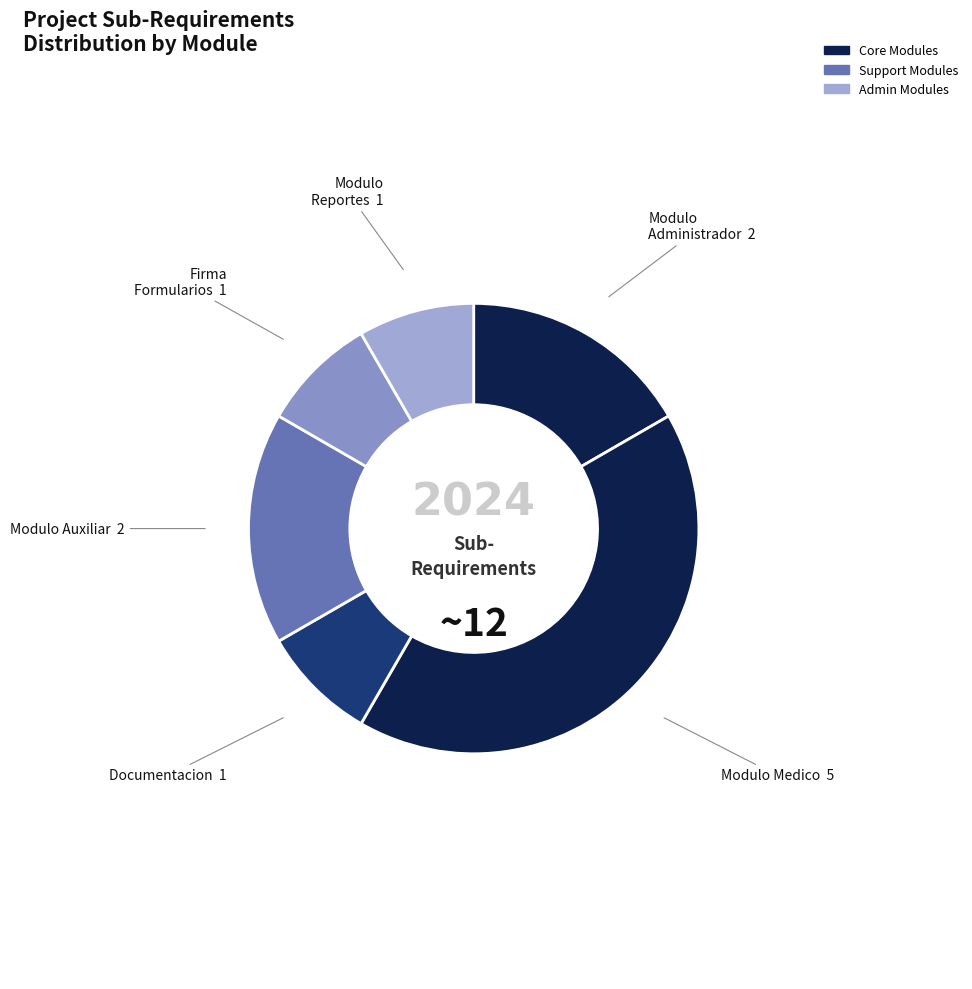

Is it true that Modulo Auxiliar is 17% of the pie?

True